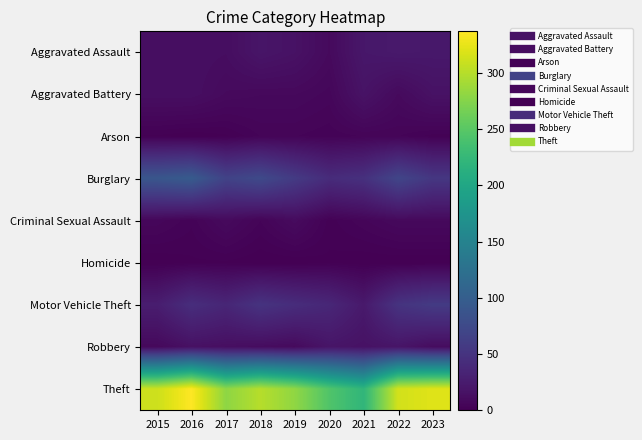

Count the number of data series in this chart.

9